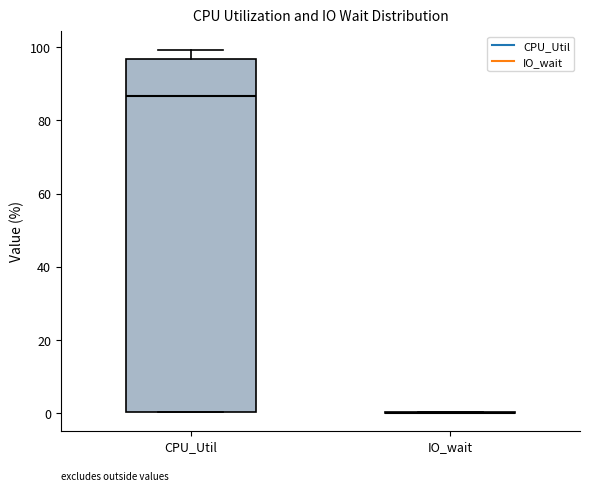

Reading left to right, transcribe this box plot: for each box, give where its median line is, the range the box spans, and where its two whiskers end, as read against the y-axis. The values are not printed on the chart, so give them approximately, as read against the axis.

CPU_Util: median 86, box 0 to 96, whiskers 0 to 100
IO_wait: box collapsed to a line at 0, whiskers 0 to 0